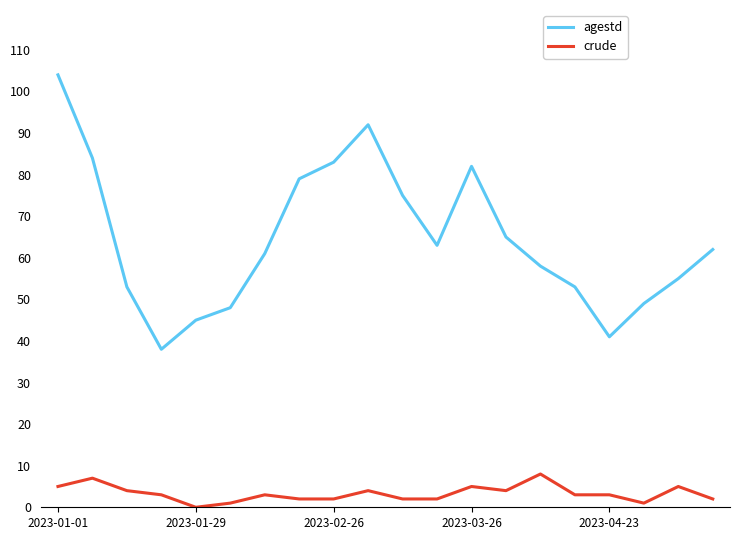

What is the greatest value displayed?

104